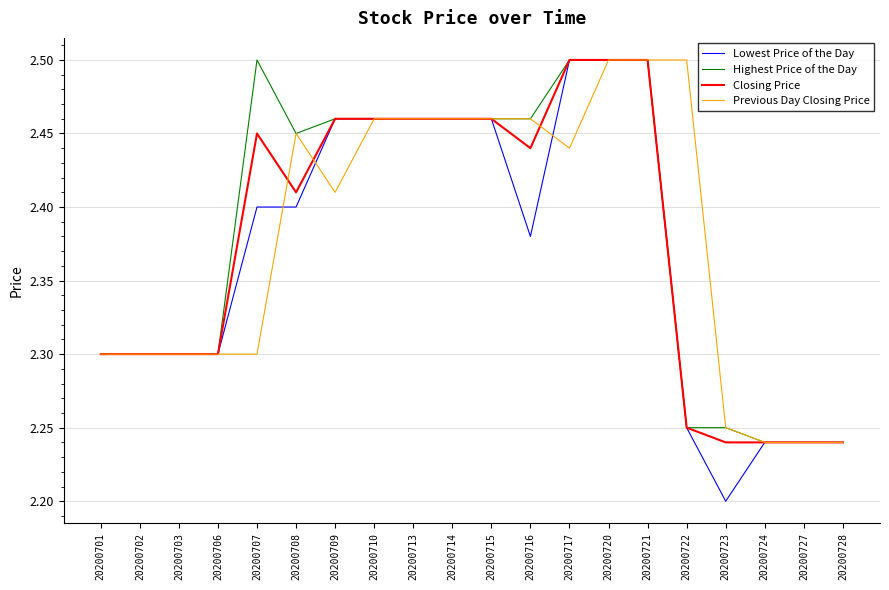

What are all the series names shown in the legend?

Lowest Price of the Day, Highest Price of the Day, Closing Price, Previous Day Closing Price